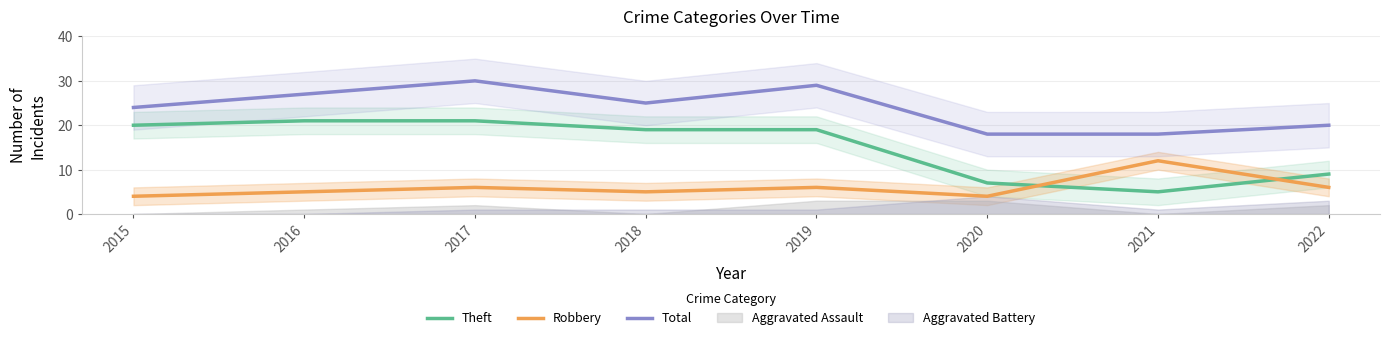

Reading left to right, what are all the values shown in this chart?

Theft: 20	21	21	19	19	7	5	9
Robbery: 4	5	6	5	6	4	12	6
Total: 24	27	30	25	29	18	18	20